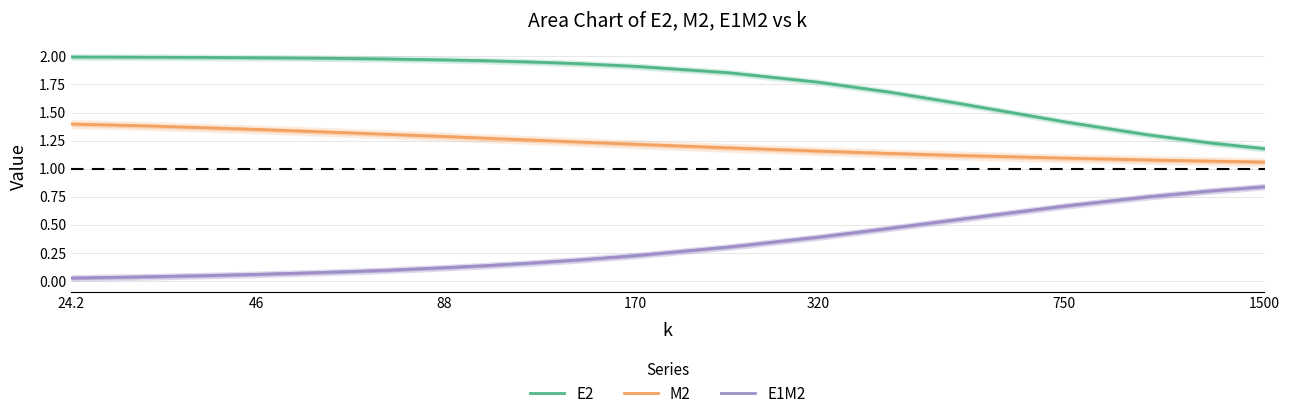

Count the number of data series in this chart.

3